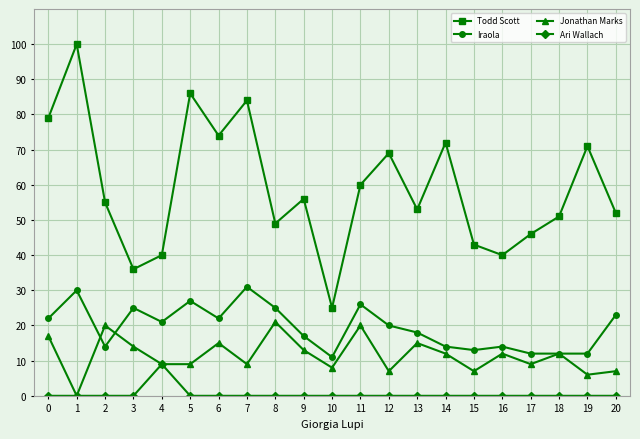

Where is Todd Scott nearest to the value 62?

11